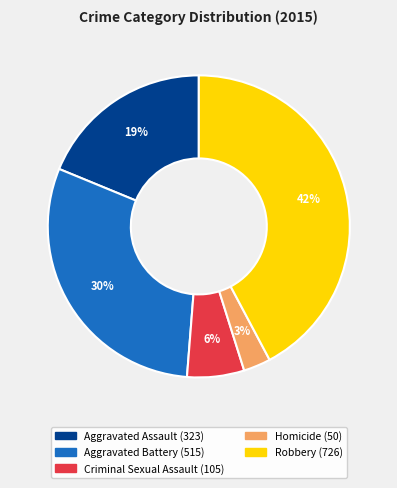

Does Criminal Sexual Assault represent more than half of the total?

No